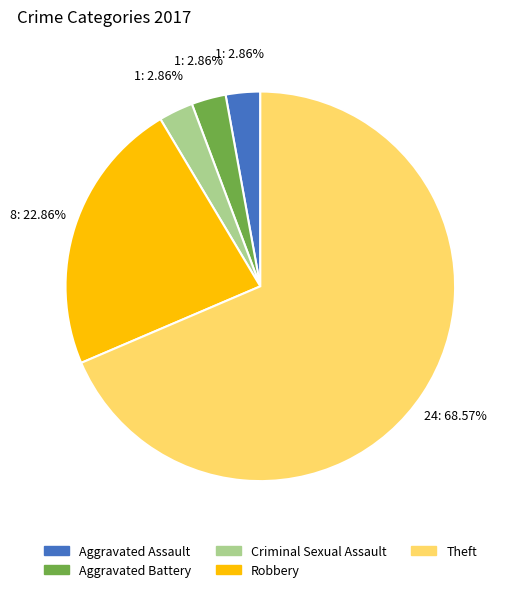

Which category has the biggest portion of the pie?

Theft